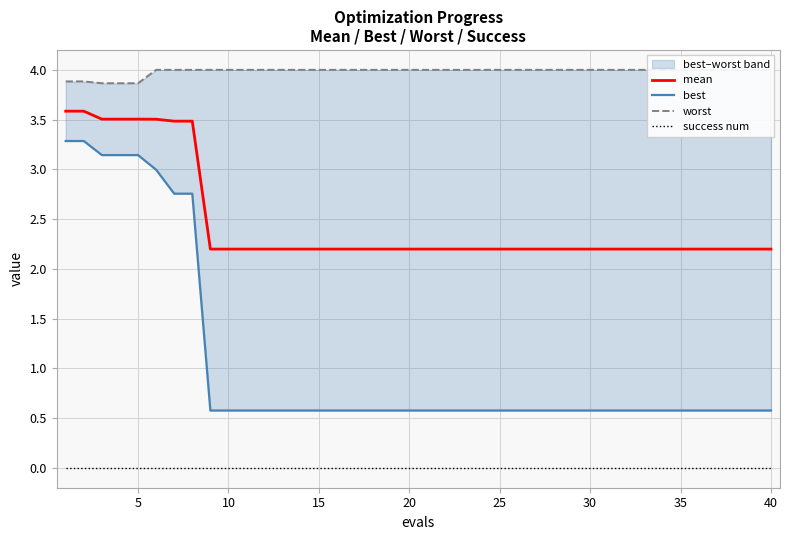

The mean series shows 2.2 at 22. True or false?

True